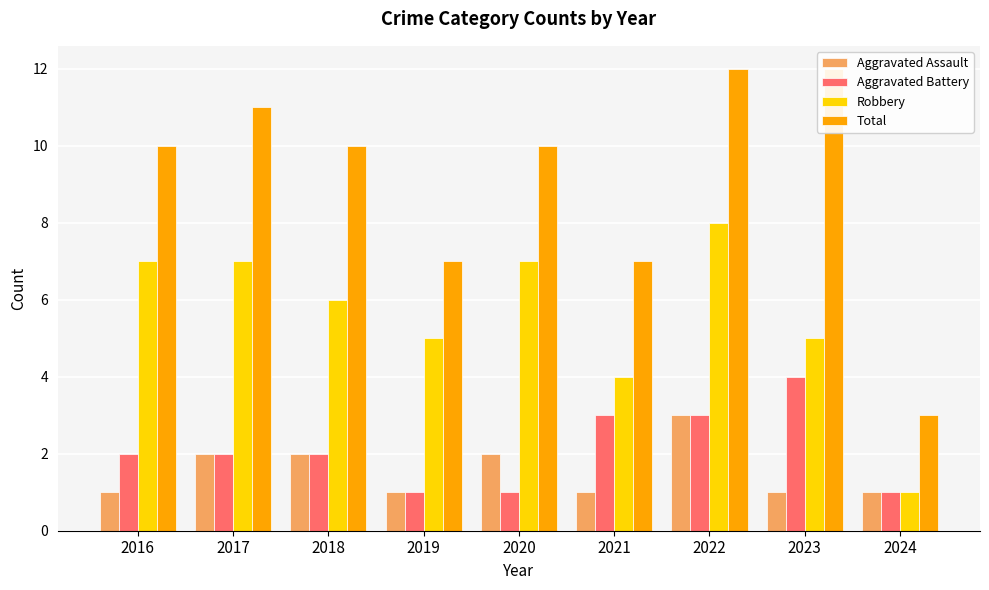

Is it true that Robbery equals 5 at 2022?

False